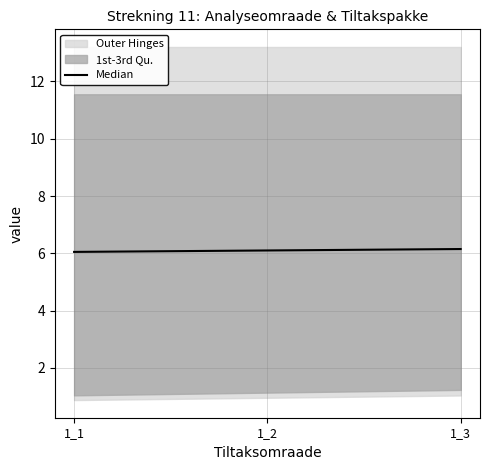

Rank the categories by value from lowest to highest.

1_1, 1_2, 1_3